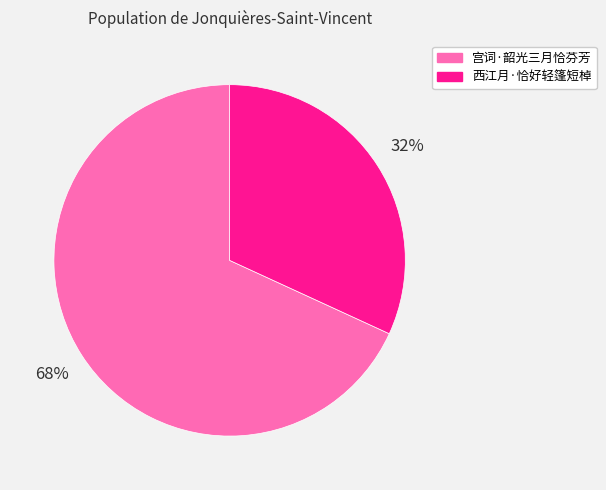

Do 西江月·恰好轻篷短棹 and 宫词·韶光三月恰芬芳 together represent more than half of the pie?

Yes